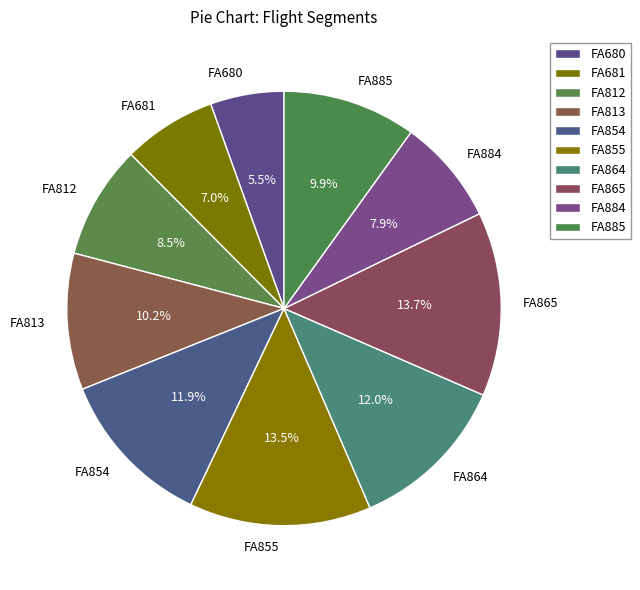

The FA855 slice represents 7% of the pie. True or false?

False